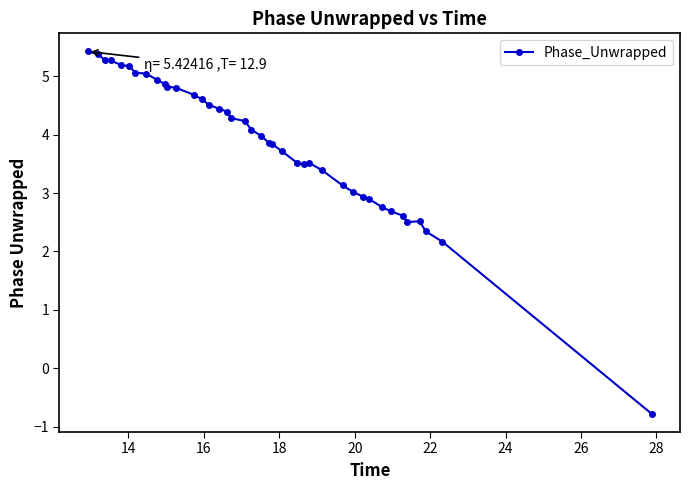

What is the average value?

3.9